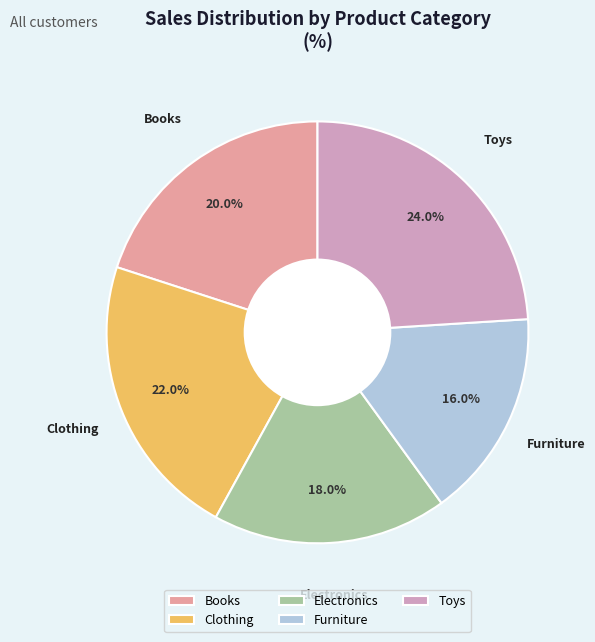

Rank the categories by value from highest to lowest.

Toys, Clothing, Books, Electronics, Furniture